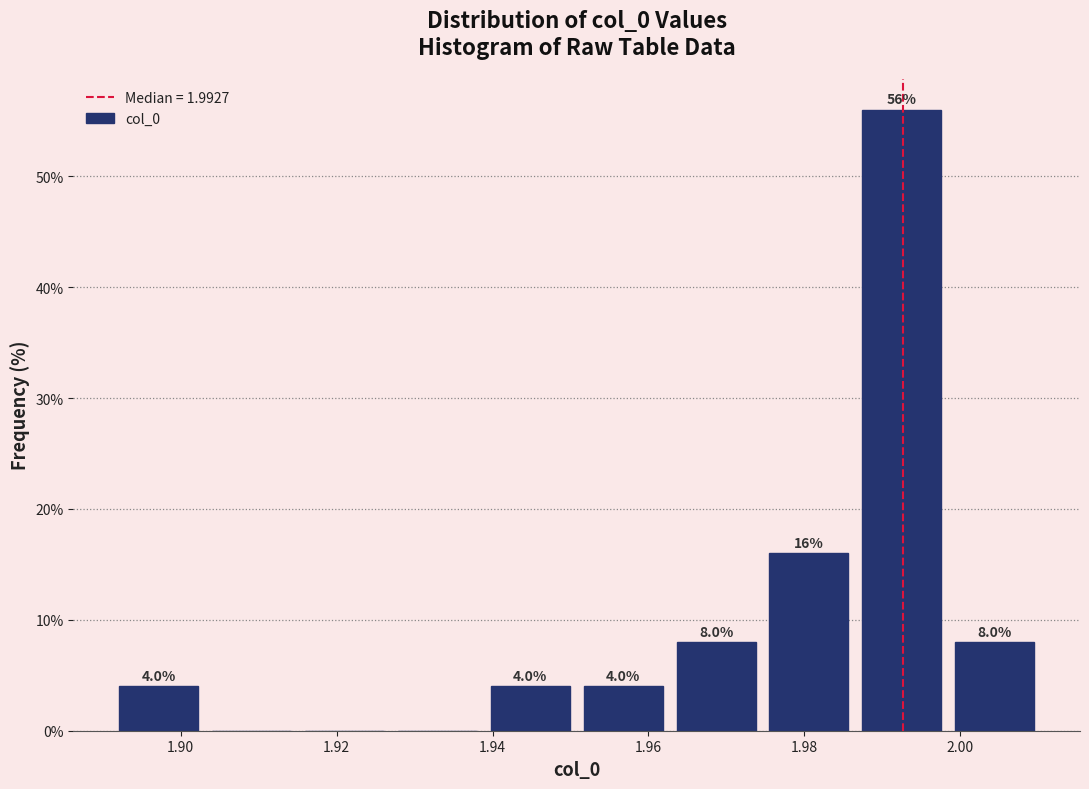

Over which range of the x-axis is the bar tallest?

1.986 to 1.998